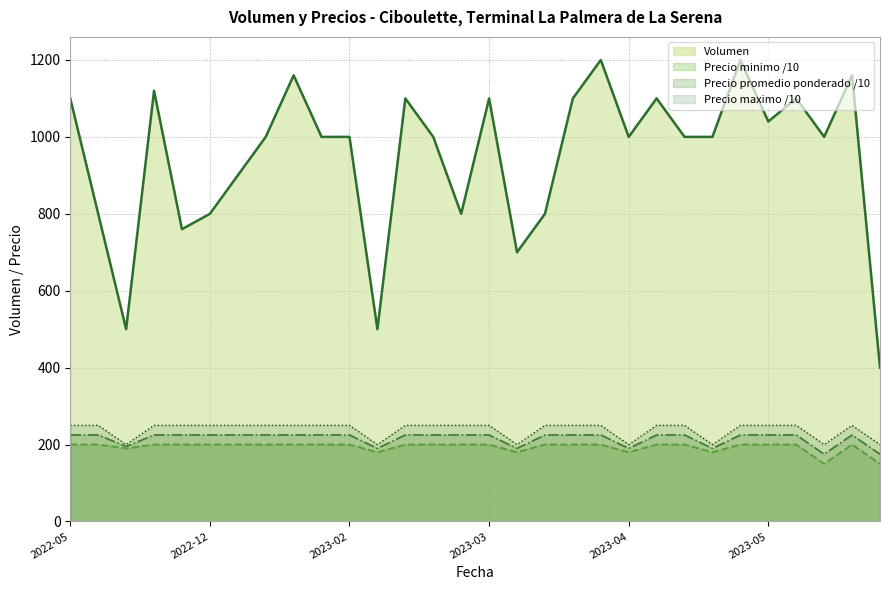

Which series has the largest range (max minus min)?

Volumen